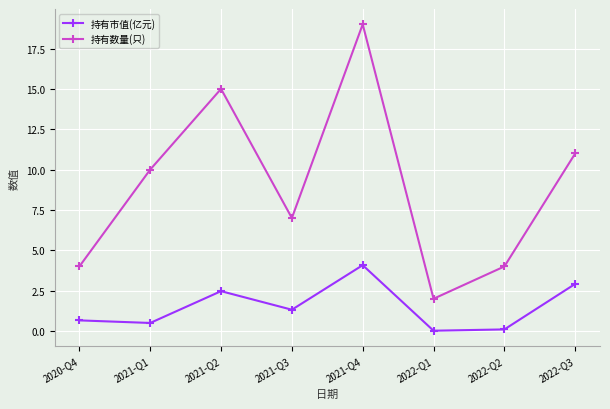

At which category does the chart reach its peak across all series?

2021-Q4